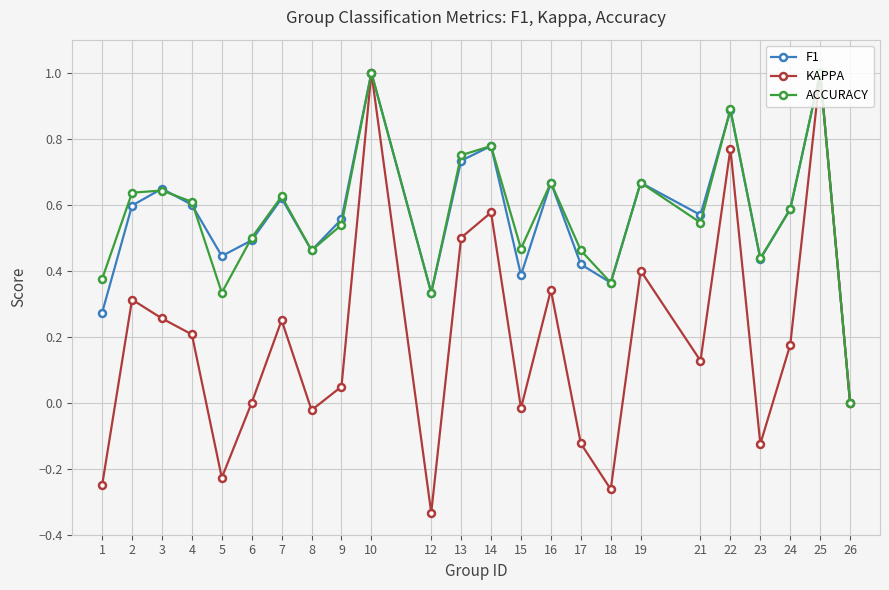

True or false: KAPPA has a value of 0.6 at 14.

True